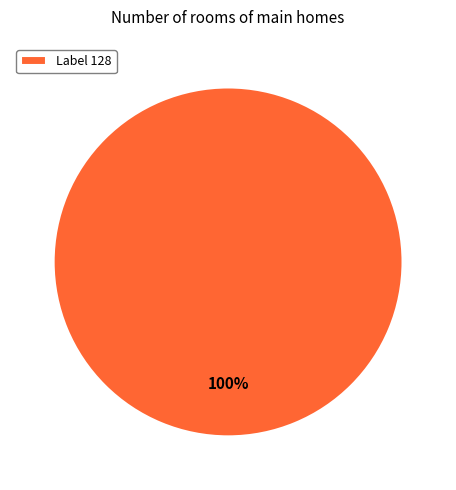

Does any single category account for the majority?

Yes